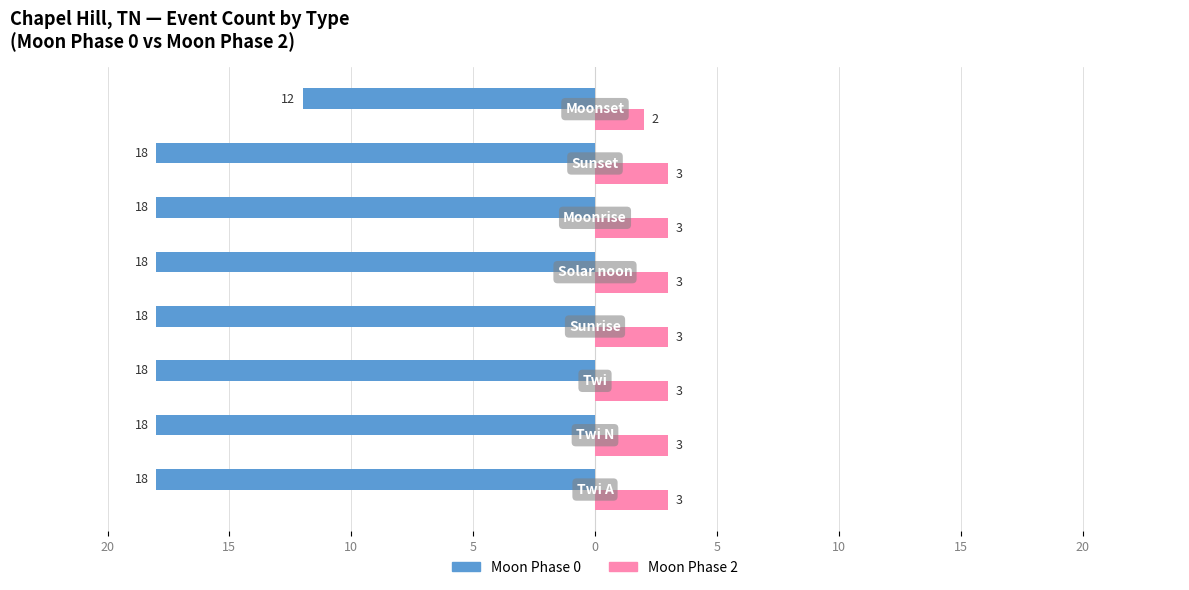

What are all the series names shown in the legend?

Moon Phase 0, Moon Phase 2